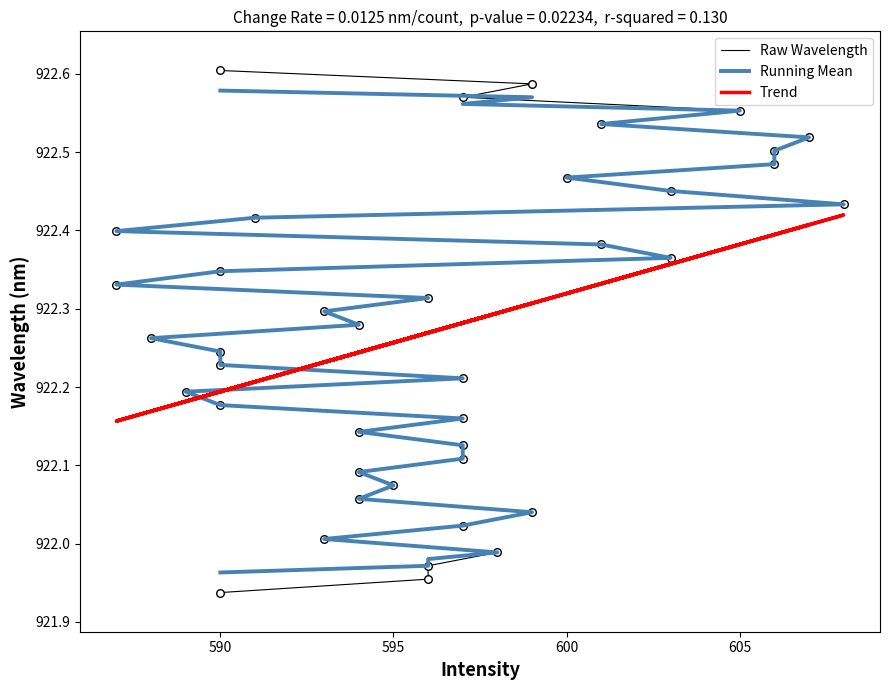

Which series contains the highest Y value?

Raw Wavelength